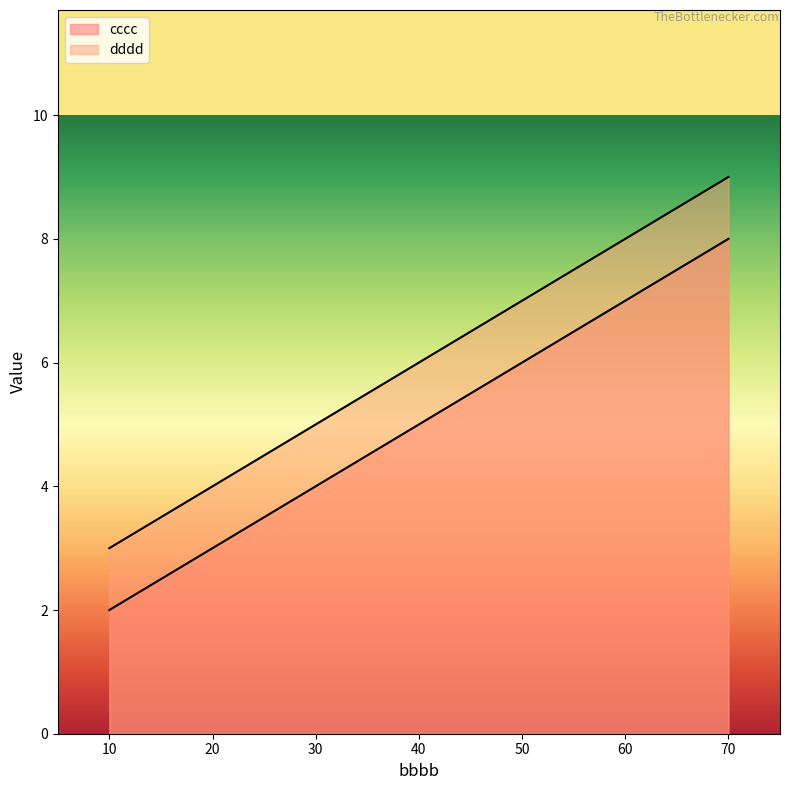

At which category is the sum across all series the highest?

70